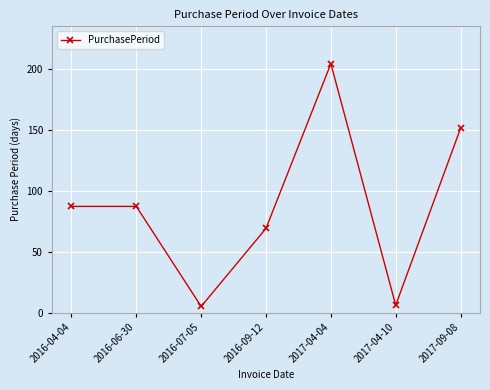

True or false: the data has more than 2 interior local peaks.

False